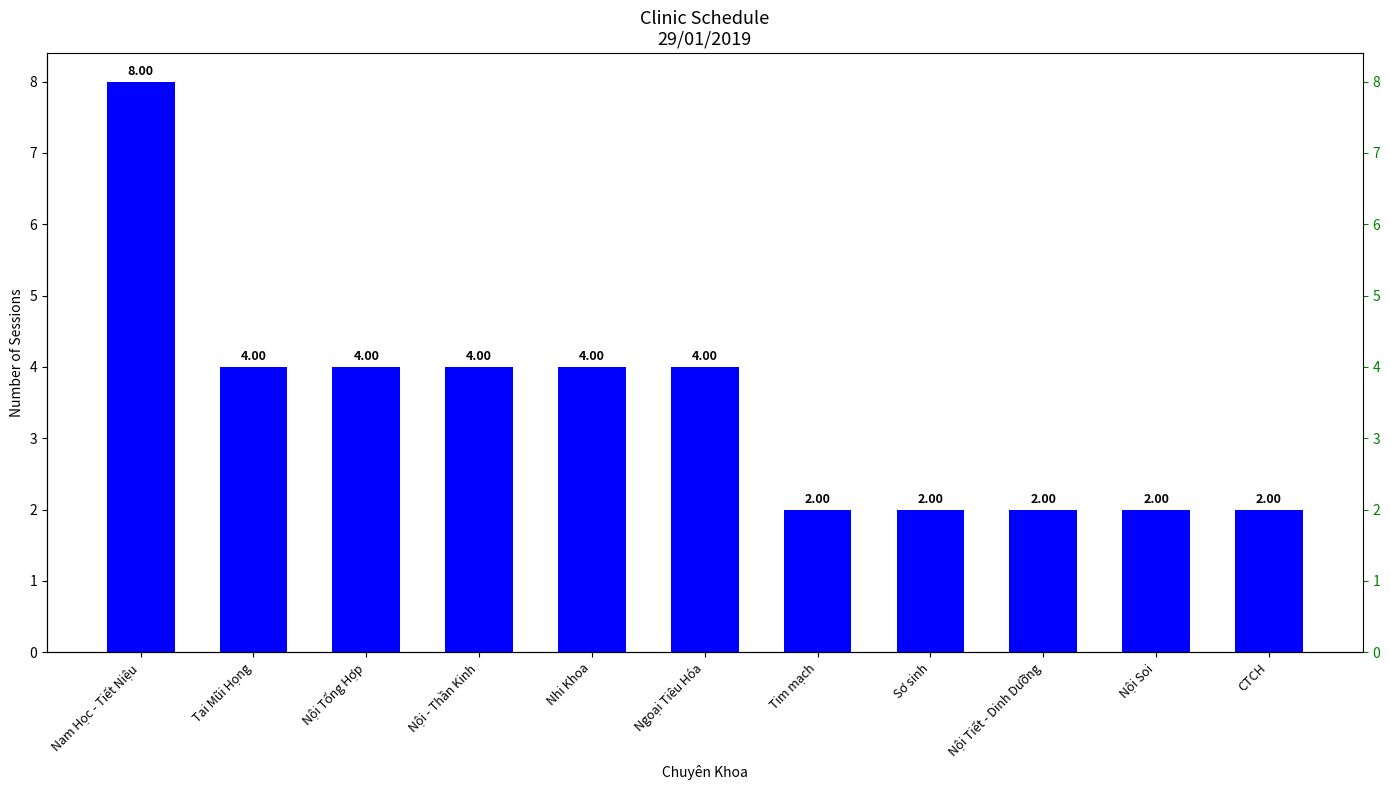

Reading left to right, transcribe all the data shown in this chart.

8	4	4	4	4	4	2	2	2	2	2